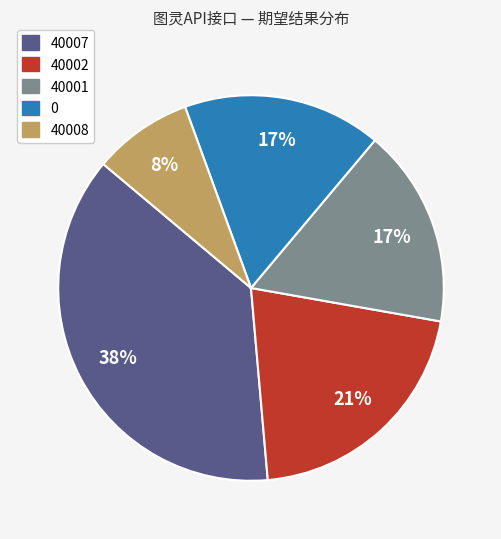

To the nearest percent, what is the difference between the 40007 and 40001 slice percentages?

21%